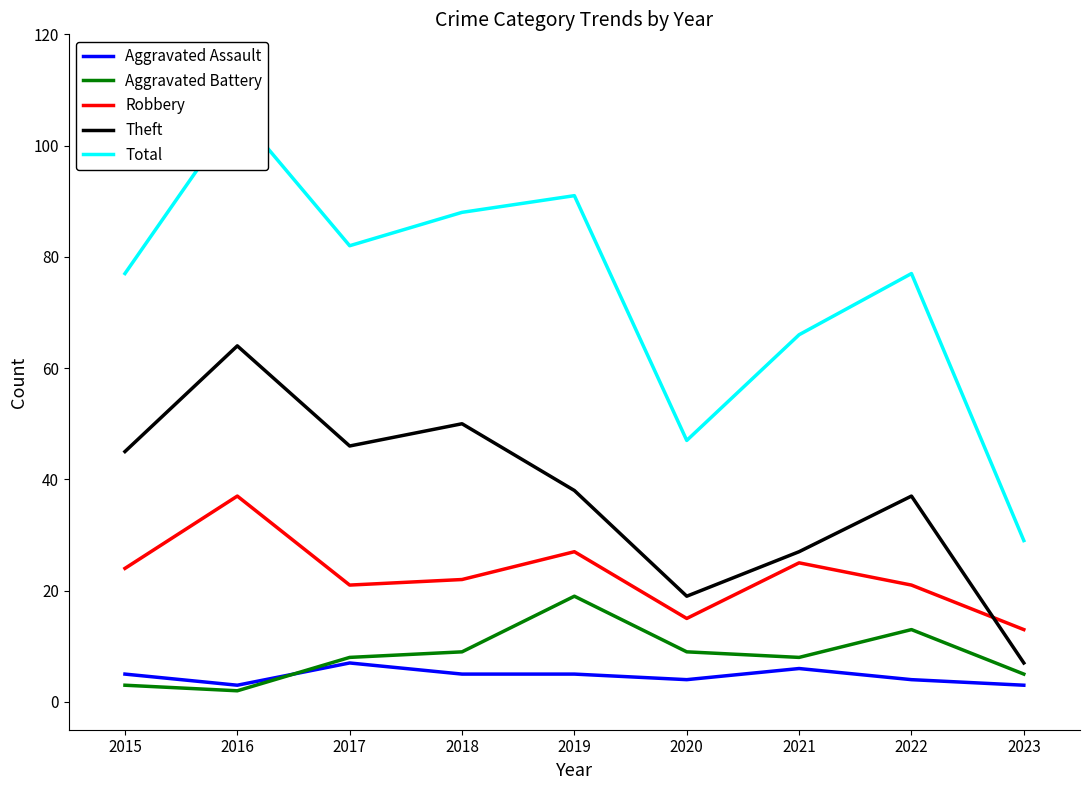

True or false: Theft and Aggravated Assault intersect in this chart.

False